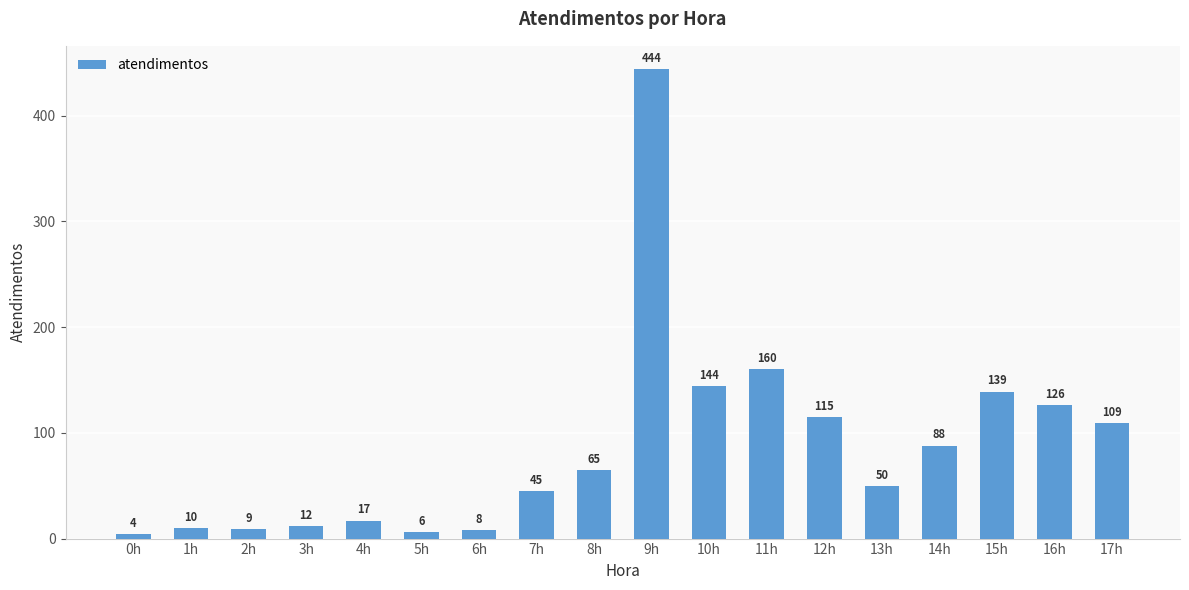

What is the approximate value at 16h, to the nearest 50?

150